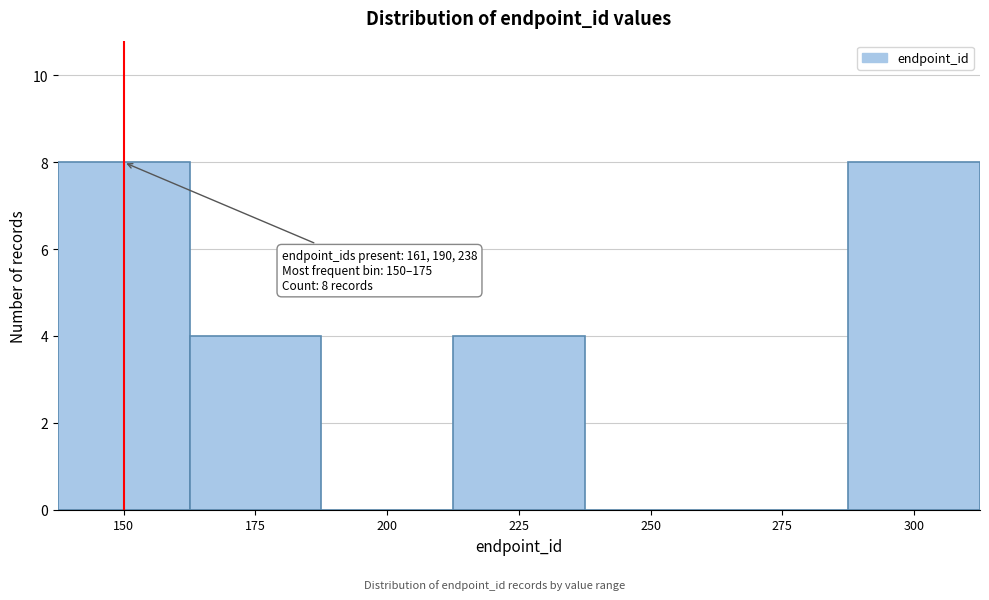

Reading right to left, extract all data points from this chart.

300=8	275=0	250=0	225=4	200=0	175=4	150=8